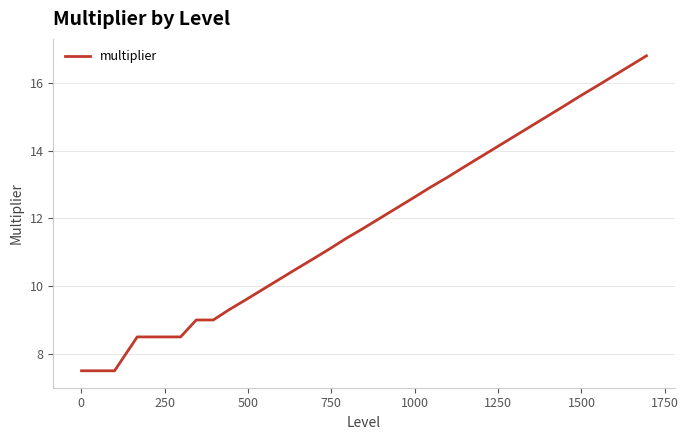

What is the smallest value displayed?

7.5